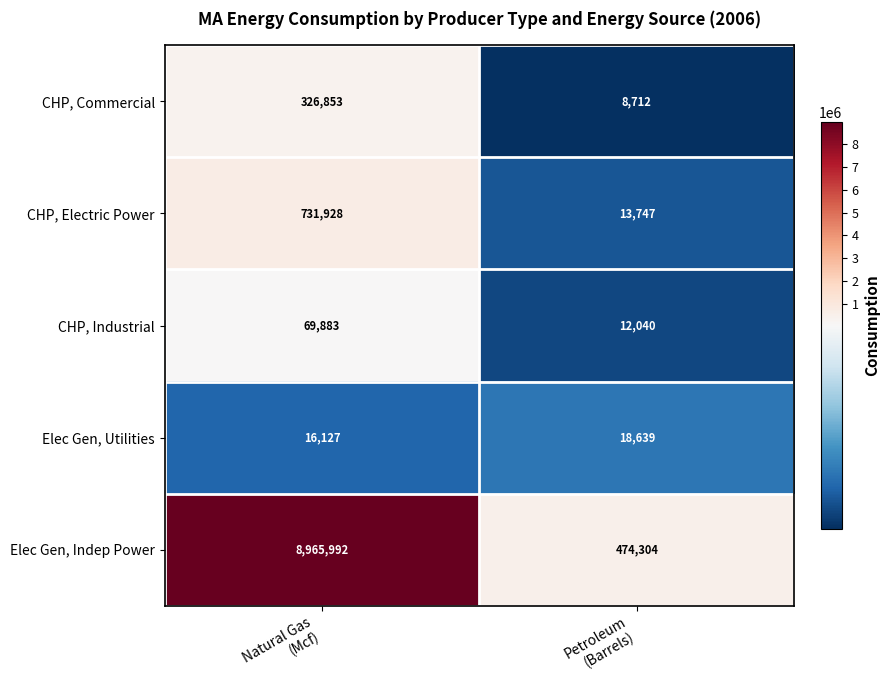

What is the average value of the Elec Gen, Utilities series?

17383